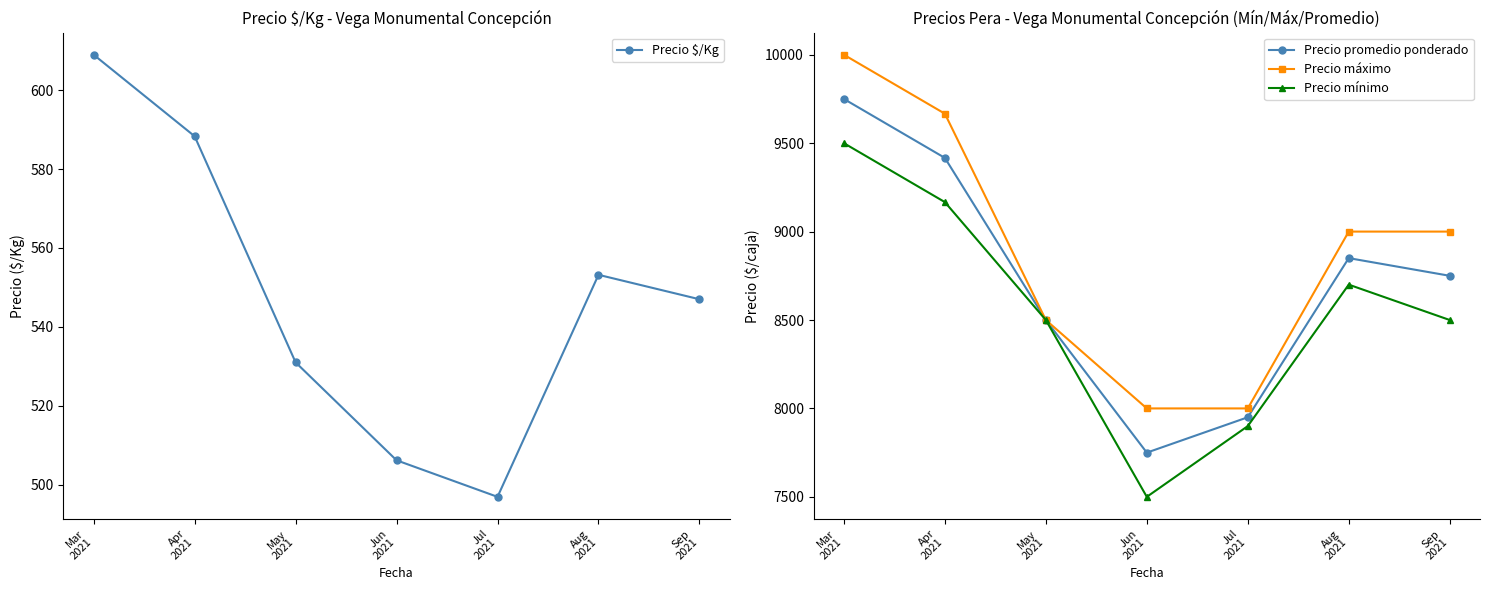

What is the difference between the maximum and minimum values in the Precio promedio ponderado series?

2000.0